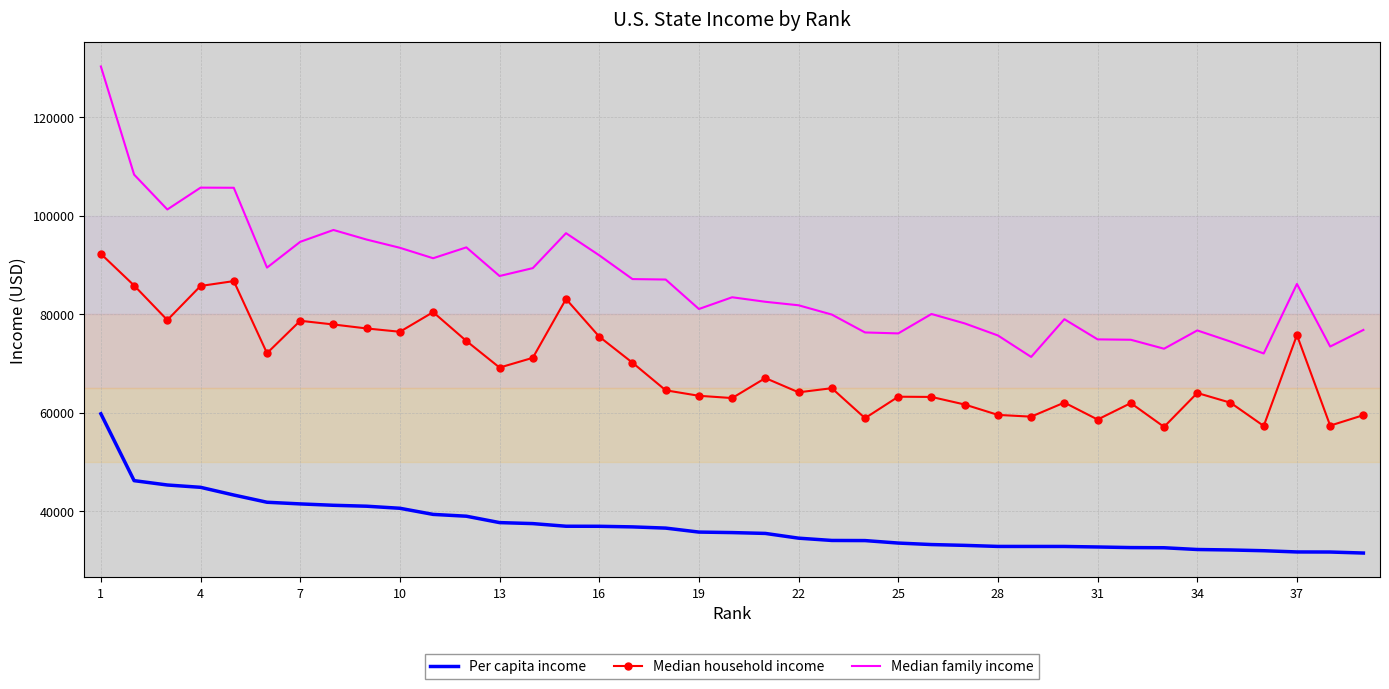

Which series has the largest range (max minus min)?

Median family income